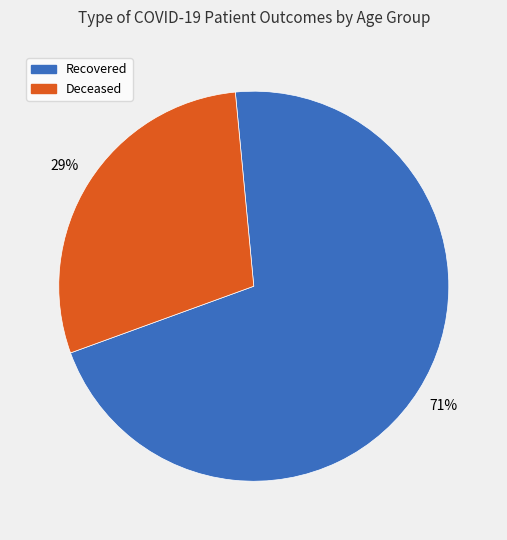

To the nearest percent, what is the difference between the largest and smallest slice percentages?

42%